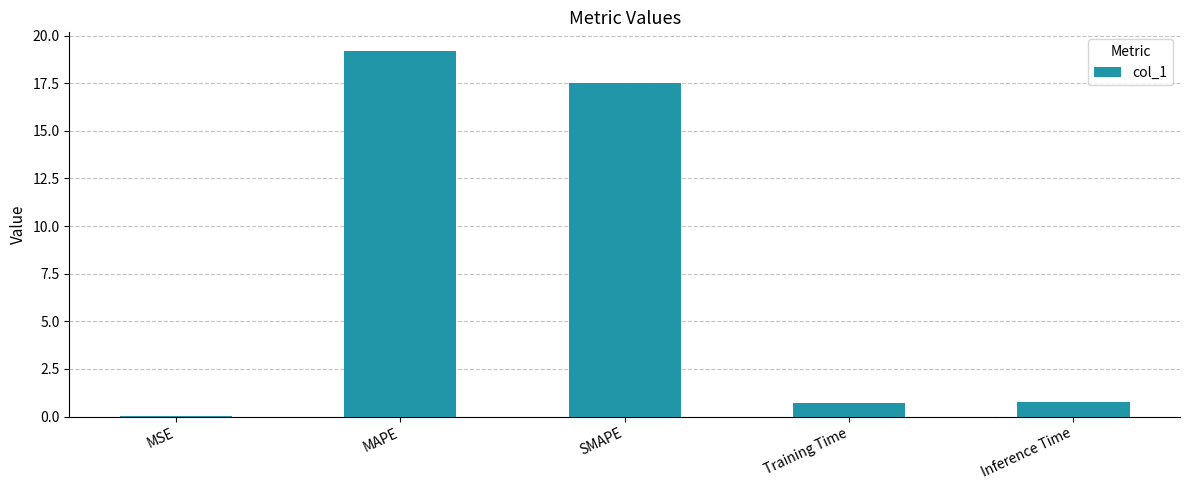

What is the sum of the values at SMAPE and MAPE?

36.7